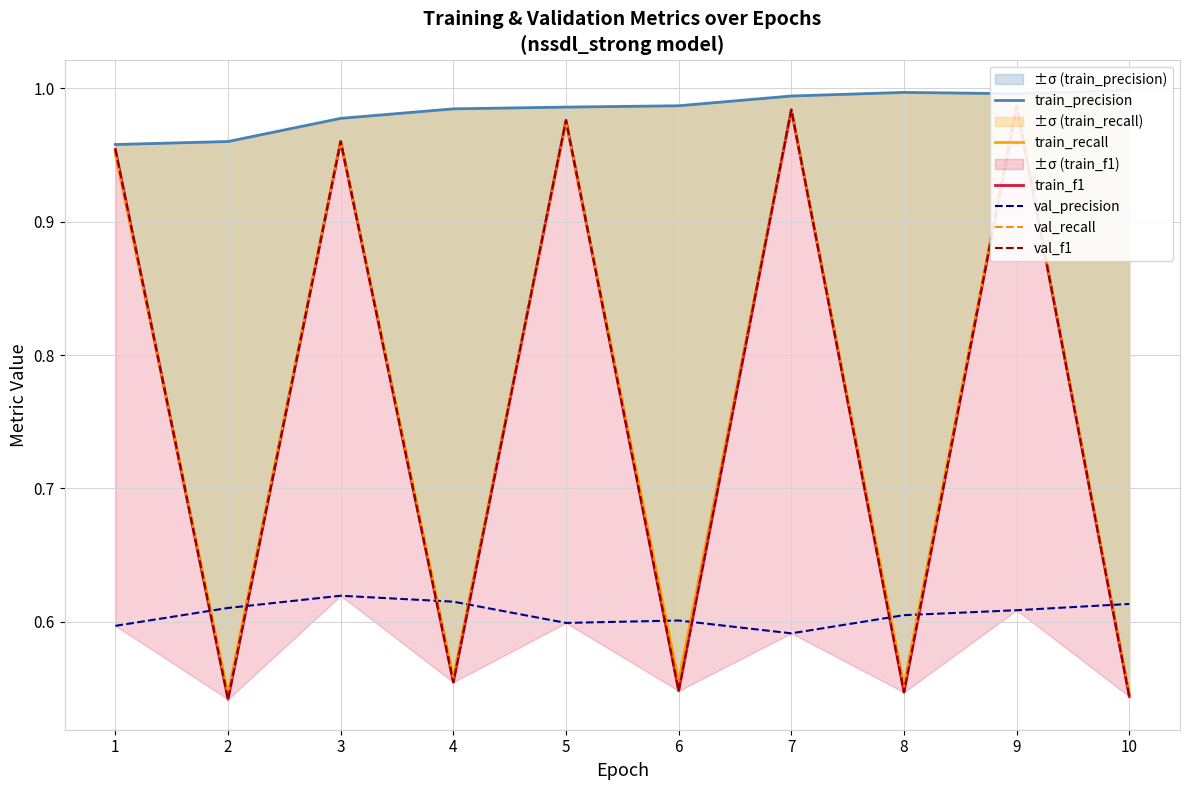

Is it true that val_recall equals 1.0 at 7?

True